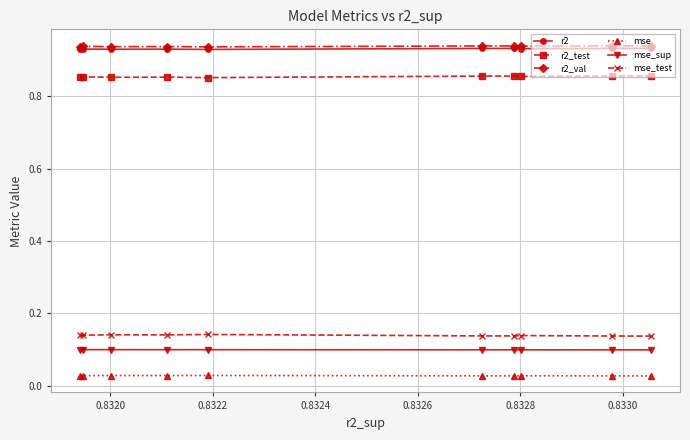

Count the r2_val values in the range 0 to 1.

10